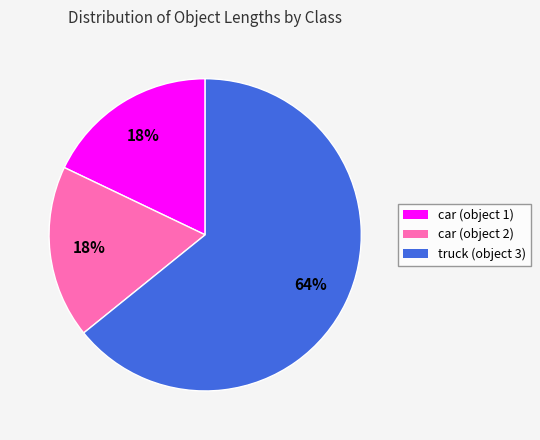

What is the largest slice in the pie chart?

truck (object 3)